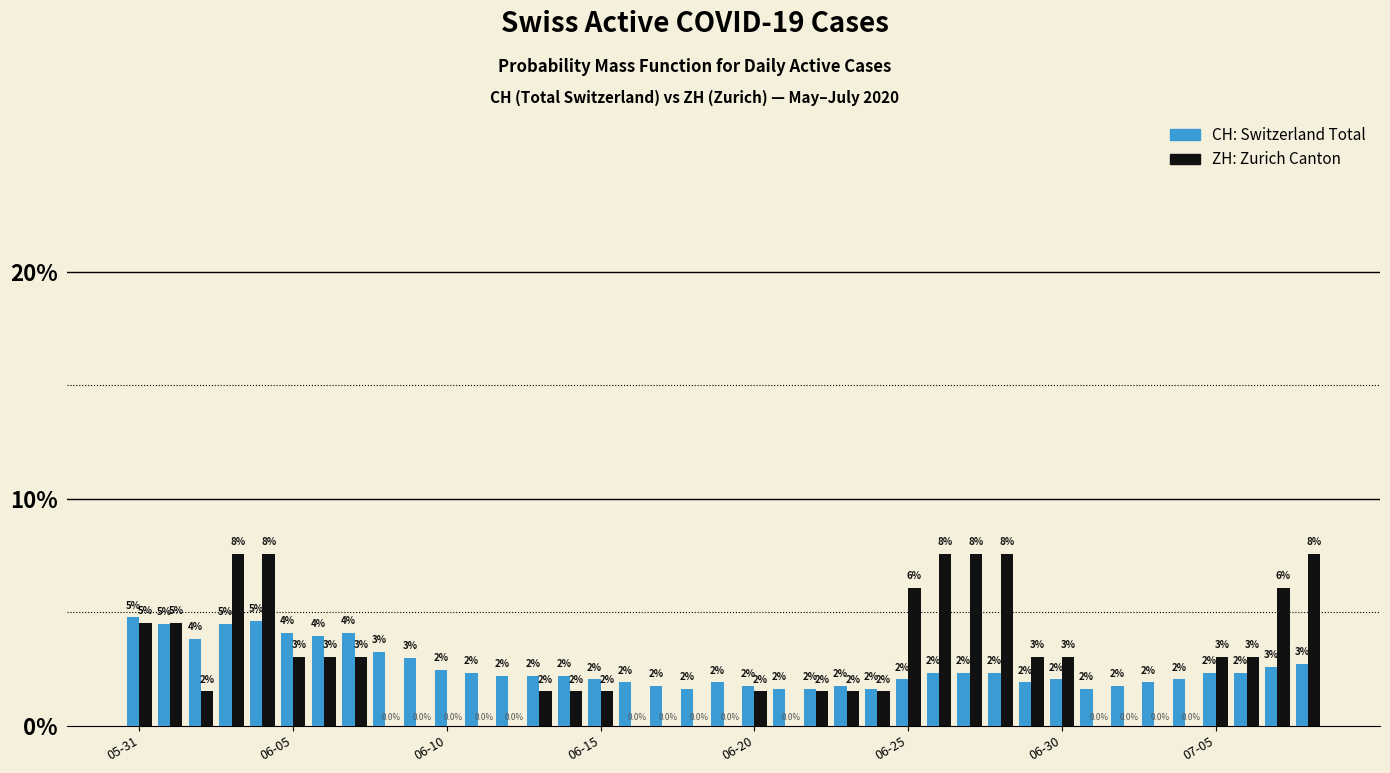

How many series are shown in this chart?

2